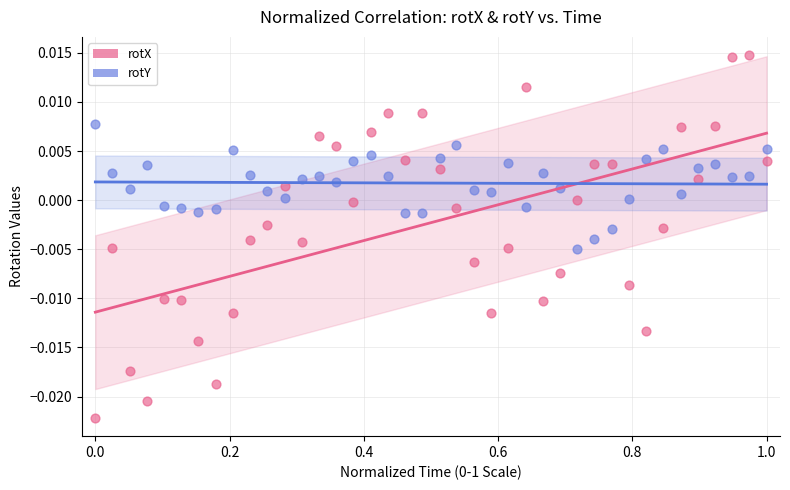

Which series has the widest spread of Y values?

rotX